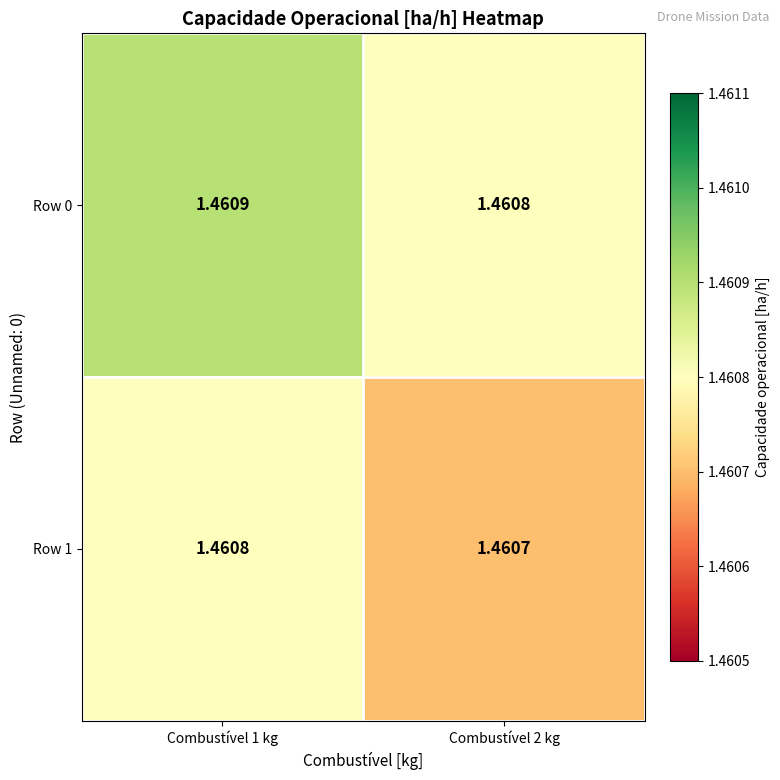

Is the value of Row 1 at Combustível 2 kg greater than the value of Row 0 at Combustível 2 kg?

No